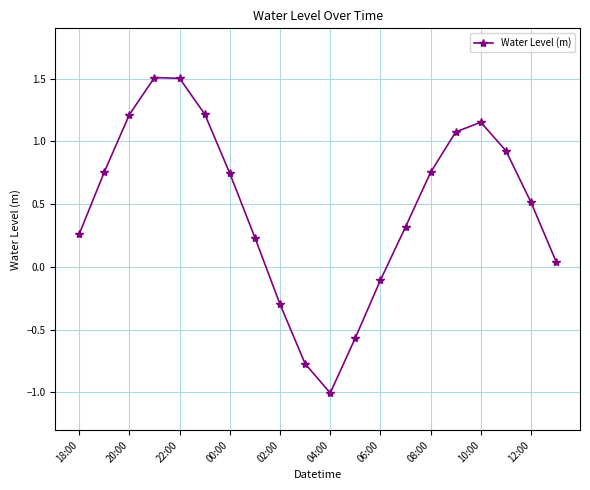

What is the sum of all values?

9.5